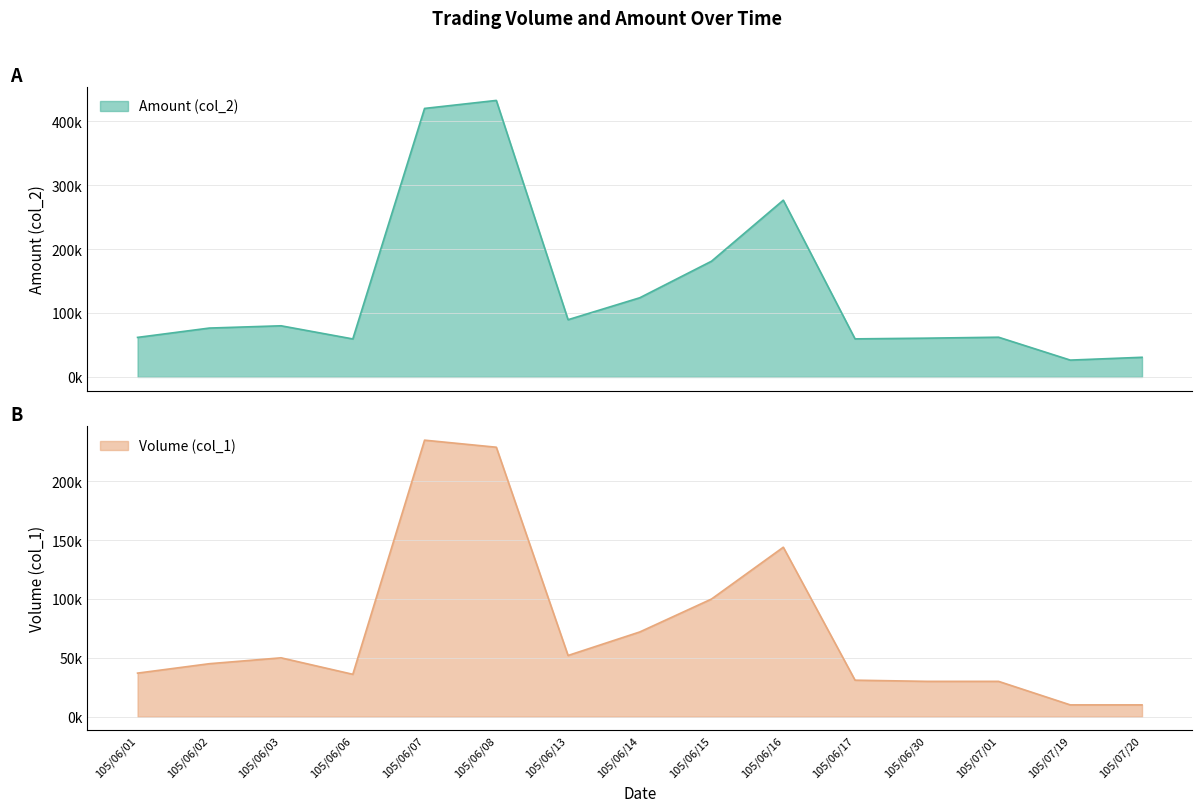

Reading left to right, transcribe all the data shown in this chart.

Volume (col_1): 105/06/01=37000	105/06/02=45000	105/06/03=50000	105/06/06=36000	105/06/07=235000	105/06/08=229000	105/06/13=52000	105/06/14=72000	105/06/15=100000	105/06/16=144000	105/06/17=31000	105/06/30=30000	105/07/01=30000	105/07/19=10000	105/07/20=10000
Amount (col_2): 105/06/01=61800	105/06/02=76400	105/06/03=79950	105/06/06=59400	105/06/07=419890	105/06/08=432410	105/06/13=89480	105/06/14=123810	105/06/15=180990	105/06/16=276390	105/06/17=59500	105/06/30=60600	105/07/01=62100	105/07/19=26300	105/07/20=30700